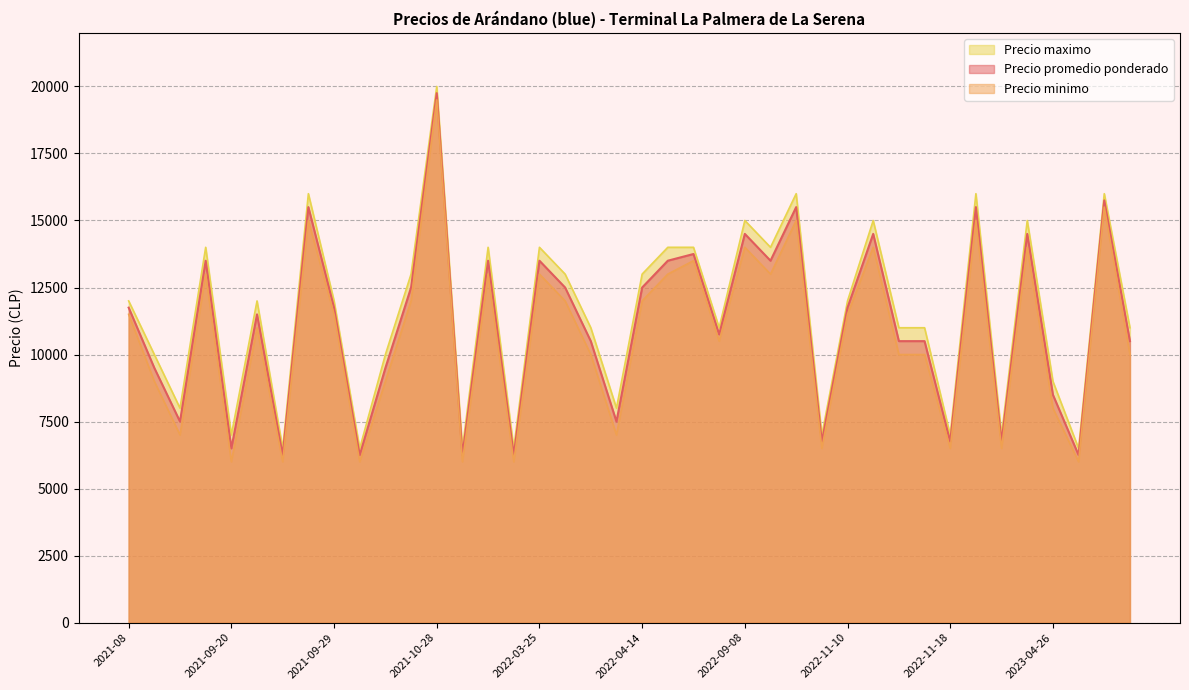

Which series has the largest range (max minus min)?

Precio promedio ponderado